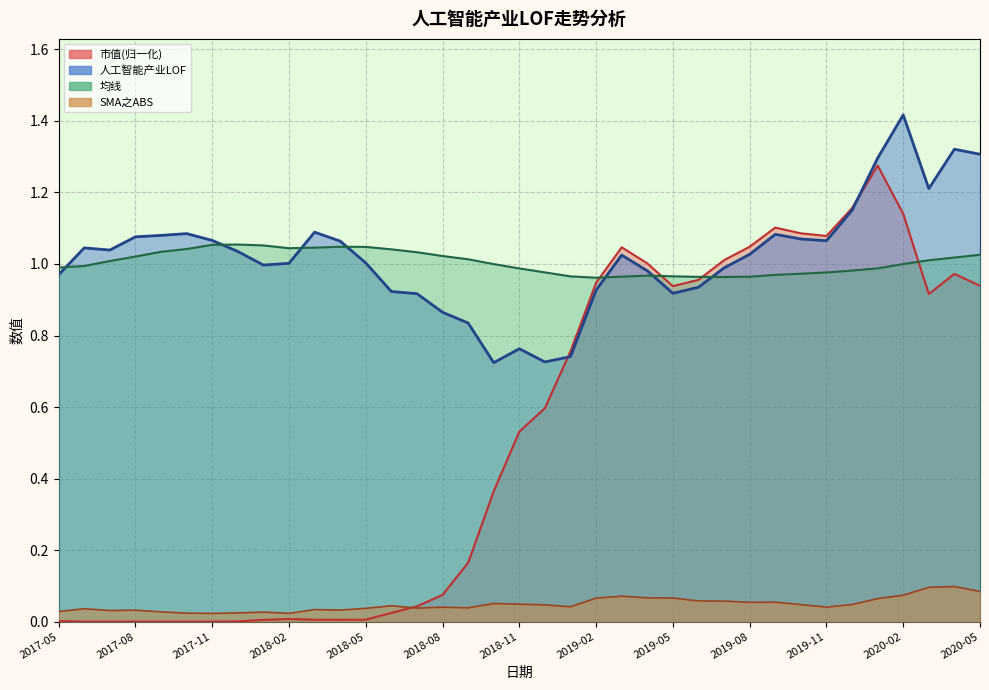

Is it true that 人工智能产业LOF equals 1.5 at 2019-03?

False